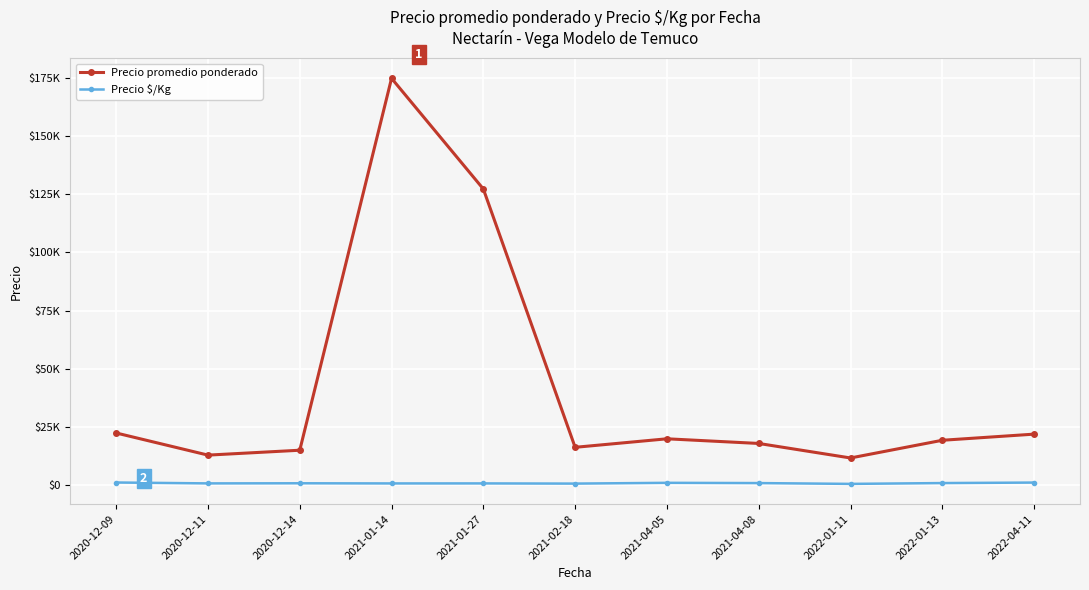

Does the chart have visible grid lines?

Yes